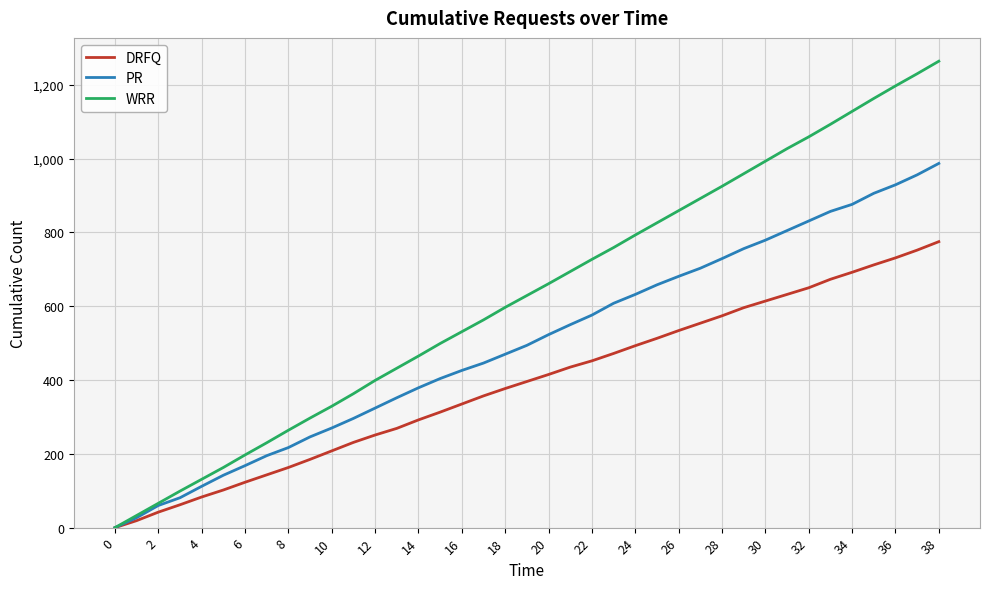

Which series has the largest range (max minus min)?

WRR